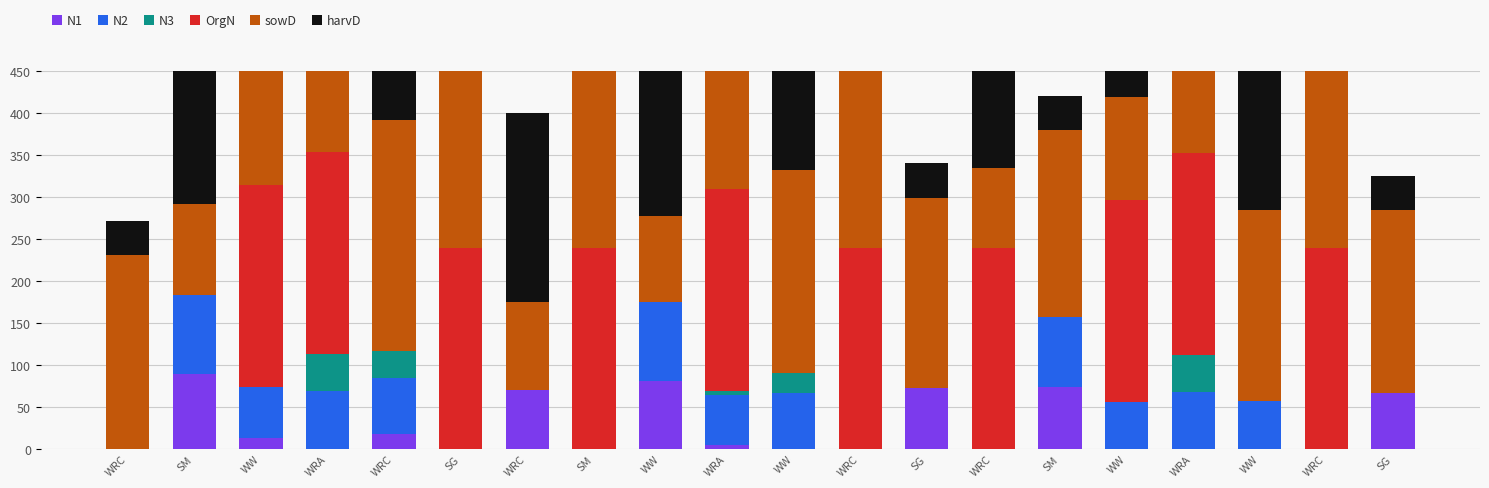

True or false: OrgN has a value of 0.0 at WRC.

True